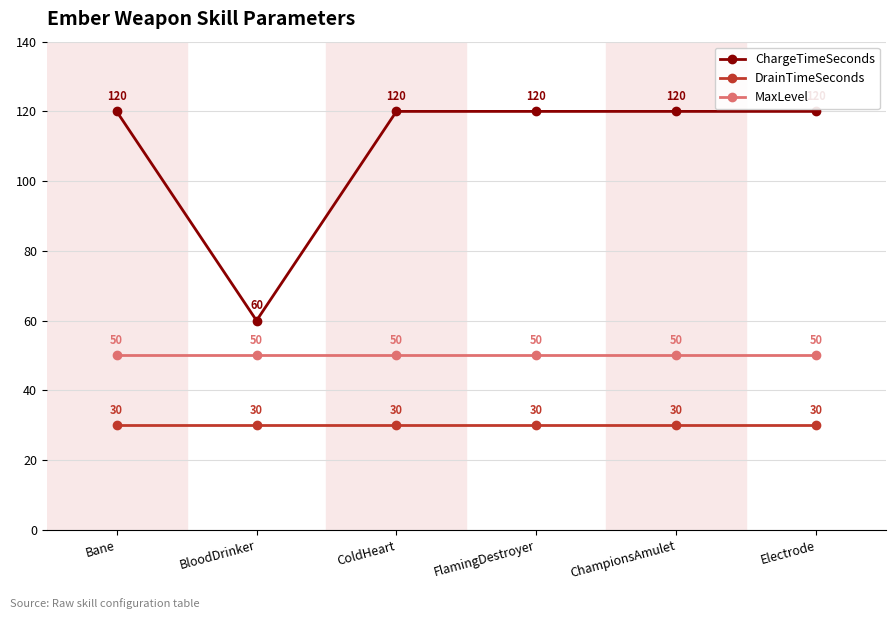

At Bane, list the series in order from smallest to largest.

DrainTimeSeconds, MaxLevel, ChargeTimeSeconds